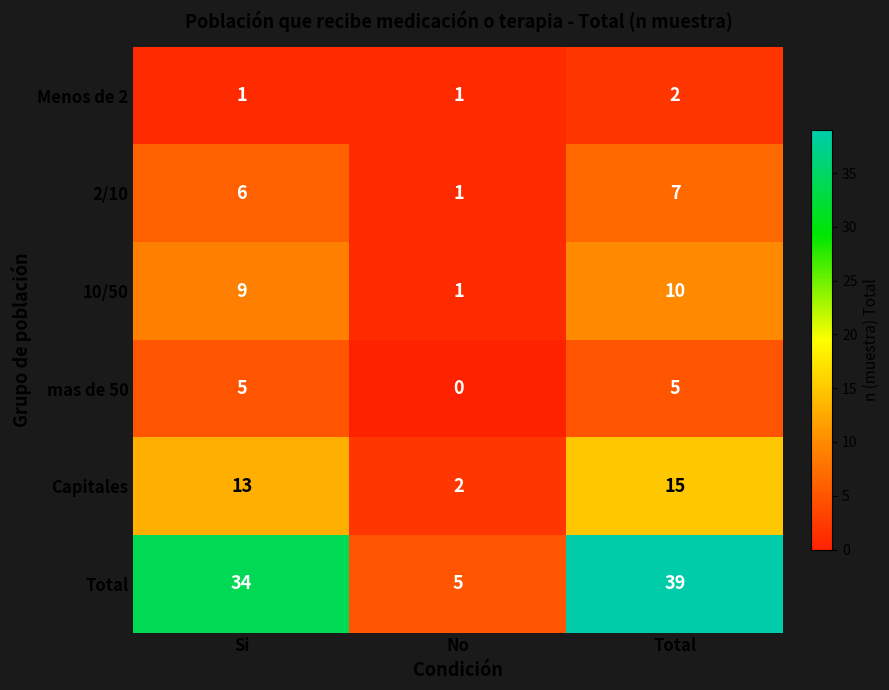

Is it true that 10/50 equals 12 at Si?

False